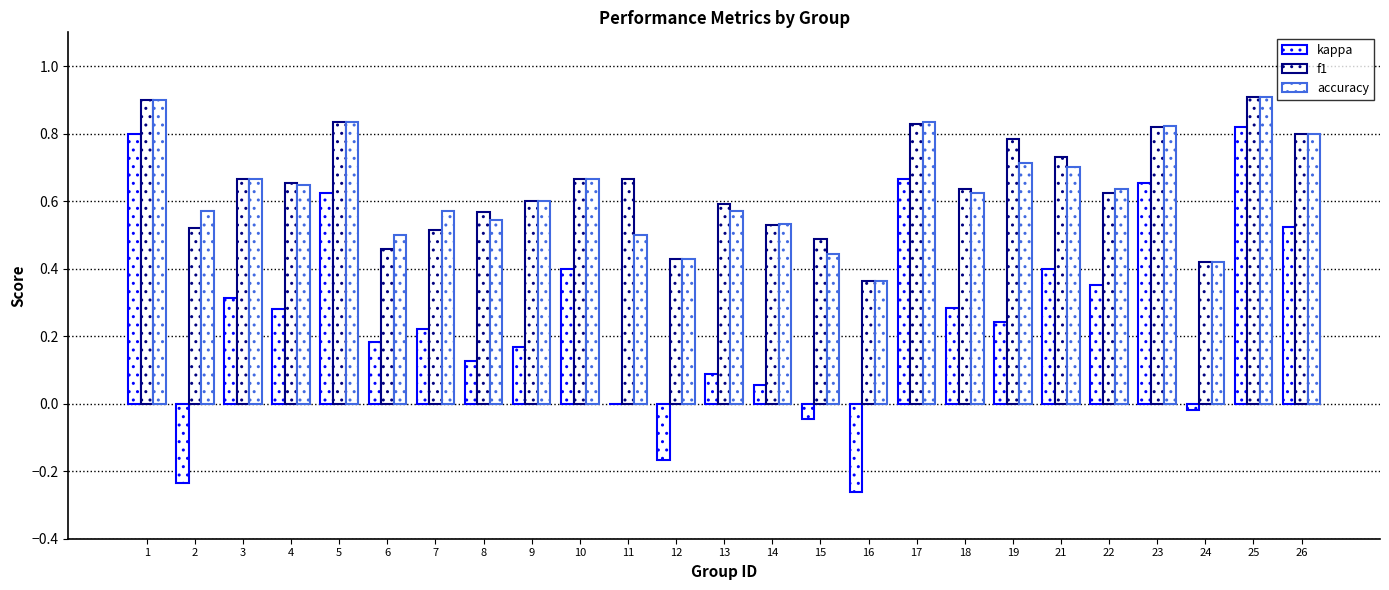

How many groups of bars are there?

25